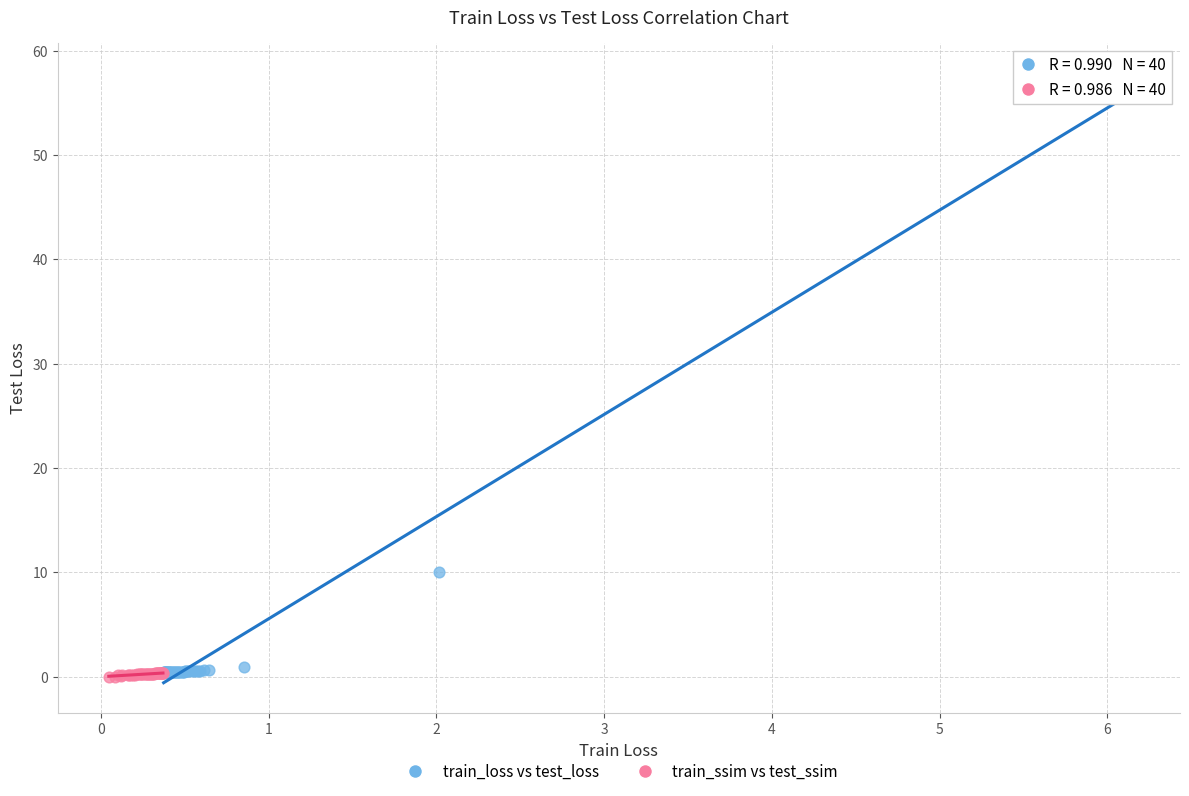

Which series has the widest spread of Y values?

train_loss vs test_loss